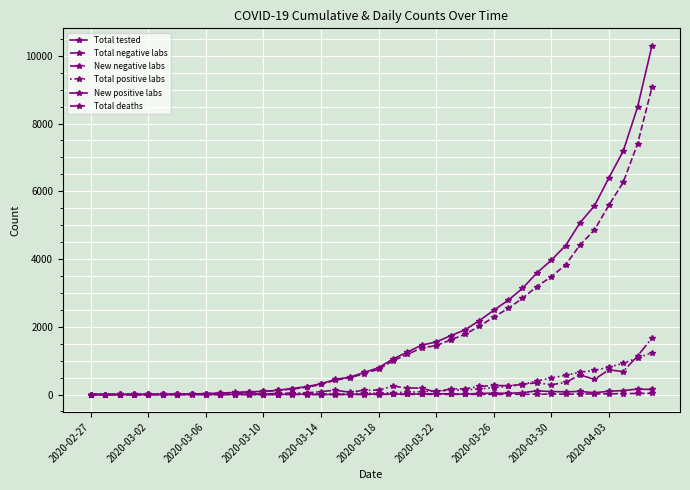

How many lines are shown in the chart?

6